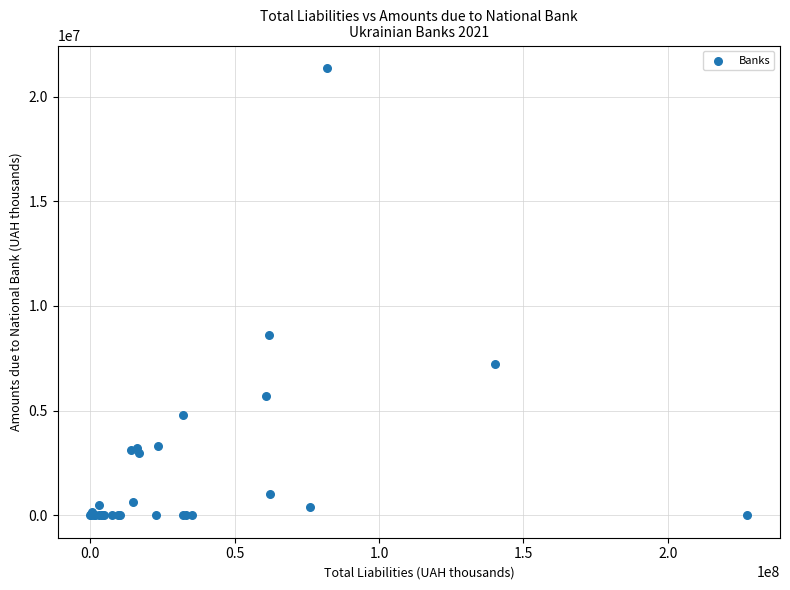

What Y value in the scatter plot is closest to 10683427?

8616874.9